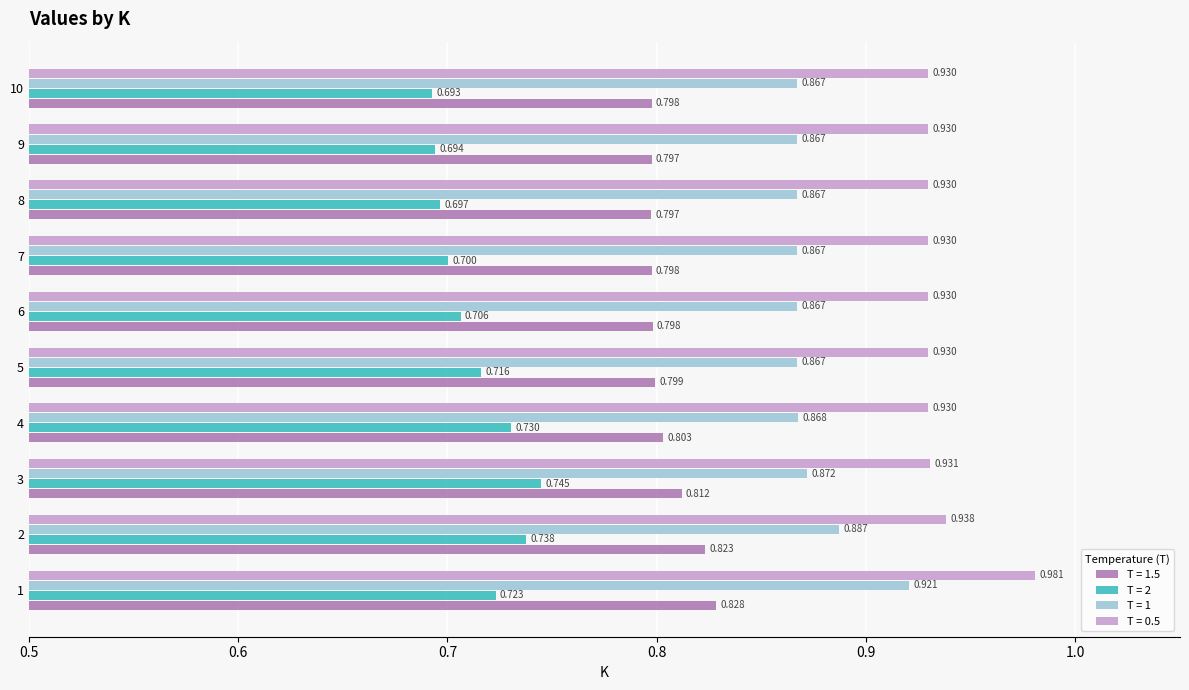

What is the value of the T = 1.5 bar at the 6th from the left?

0.8